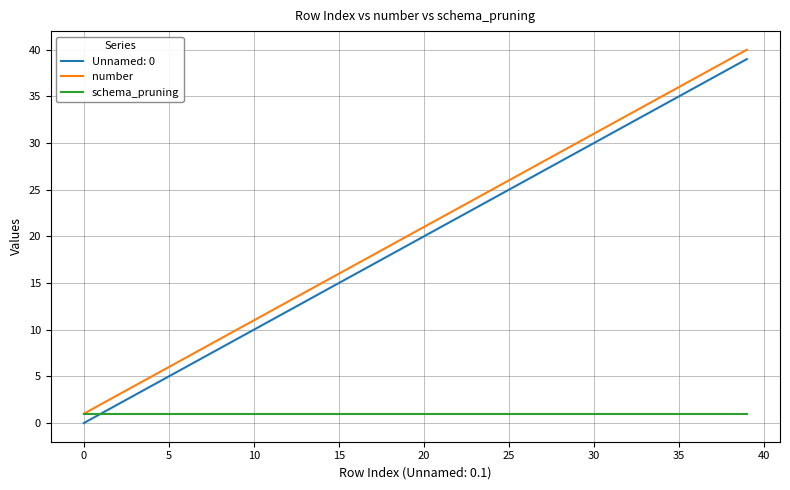

True or false: number and Unnamed: 0 intersect in this chart.

False